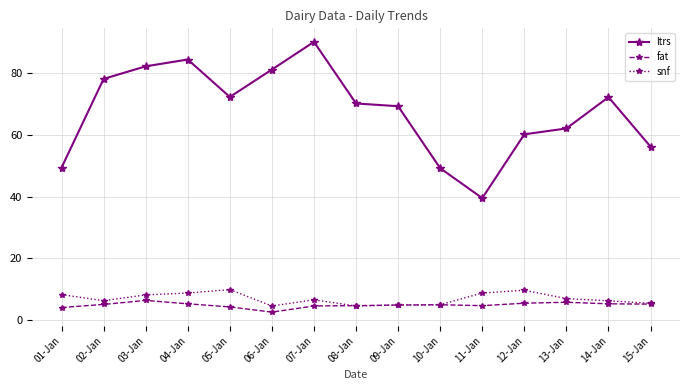

How many data points does each series have?

15